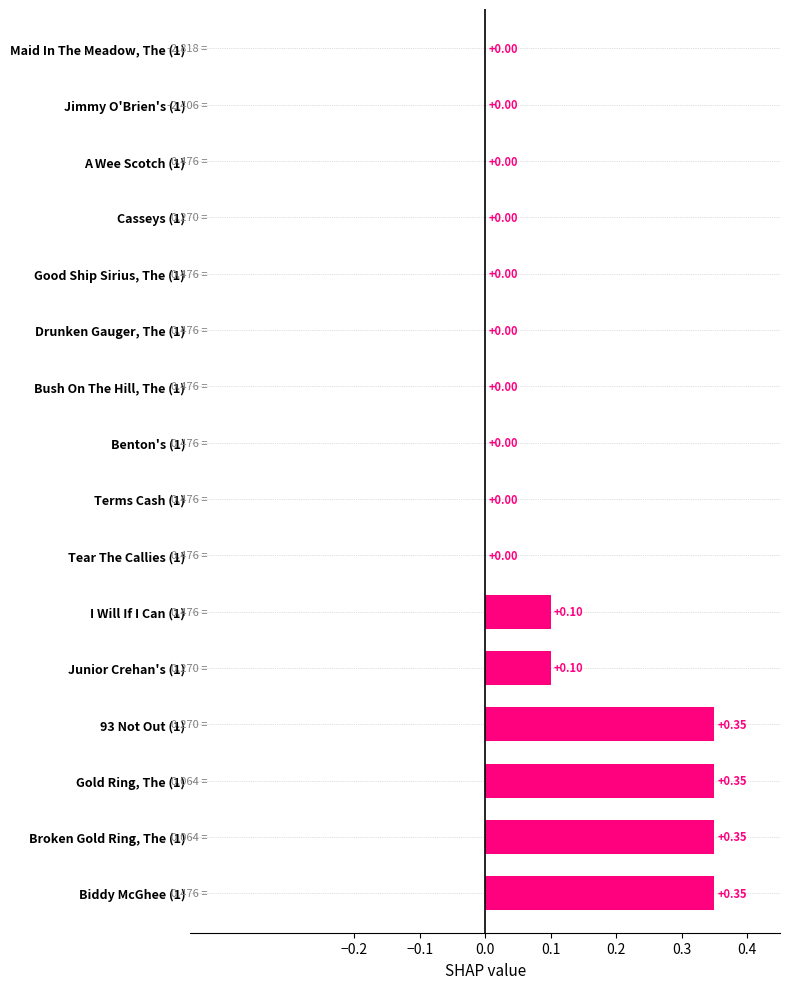

Count the number of data series in this chart.

1